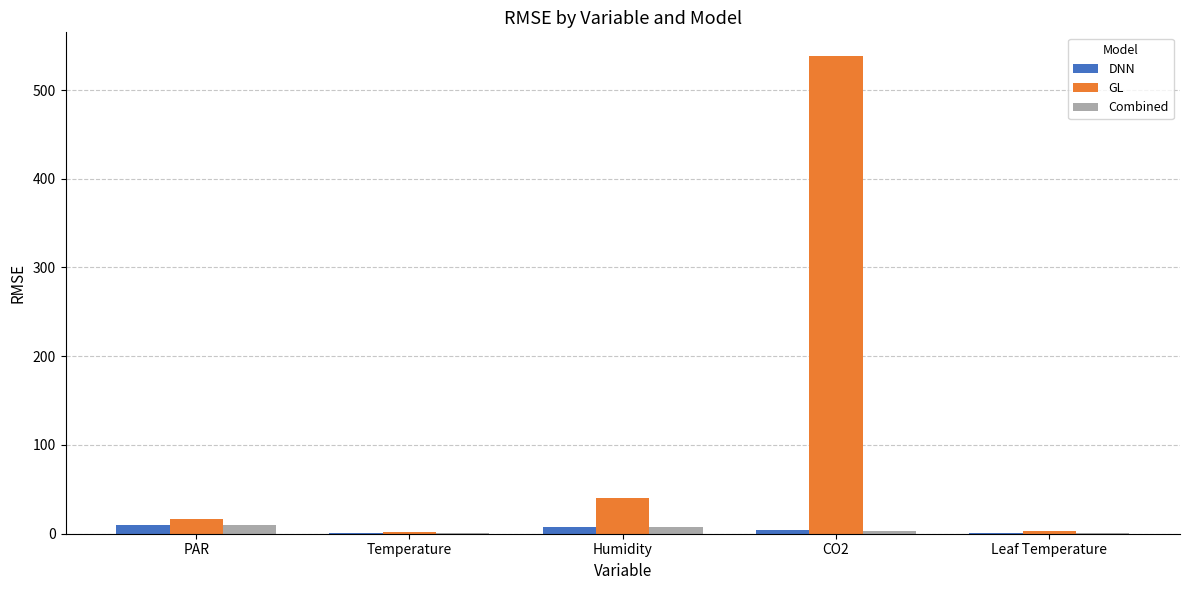

At which category is the sum across all series the highest?

CO2